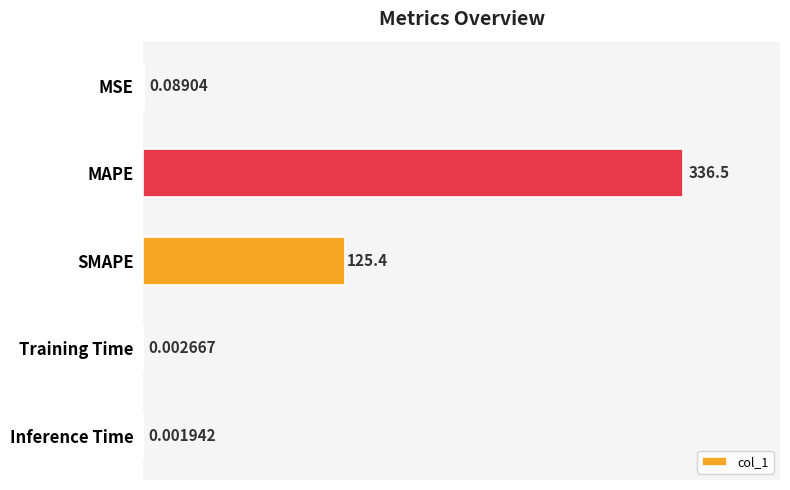

At which label is the value closest to 168?

SMAPE